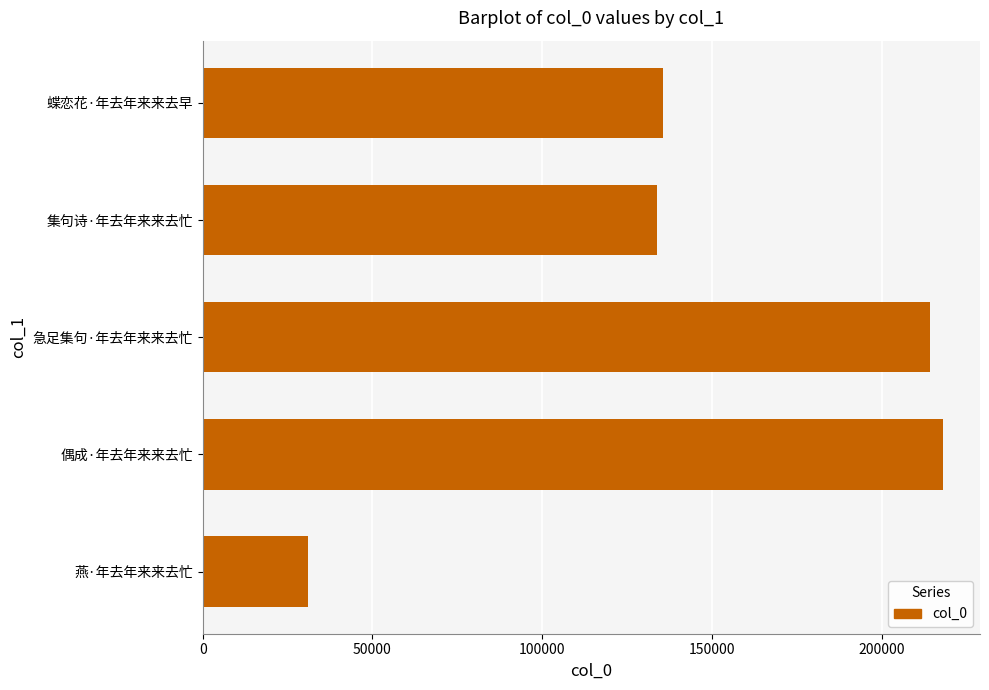

What is the change in value from 急足集句·年去年来来去忙 to 蝶恋花·年去年来来去早?

-78619